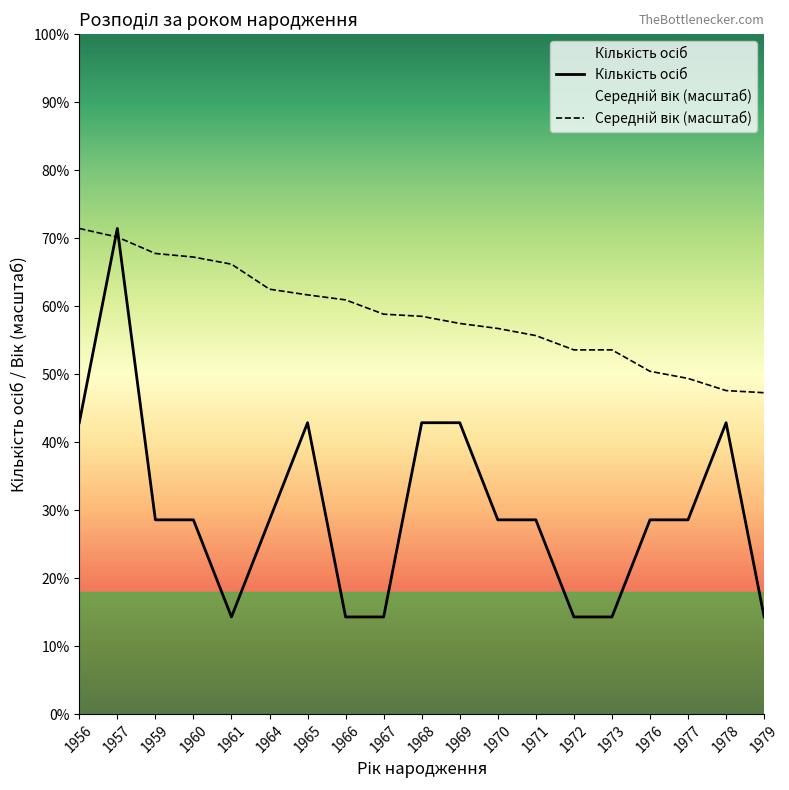

Which series has the widest spread of values?

Кількість осіб